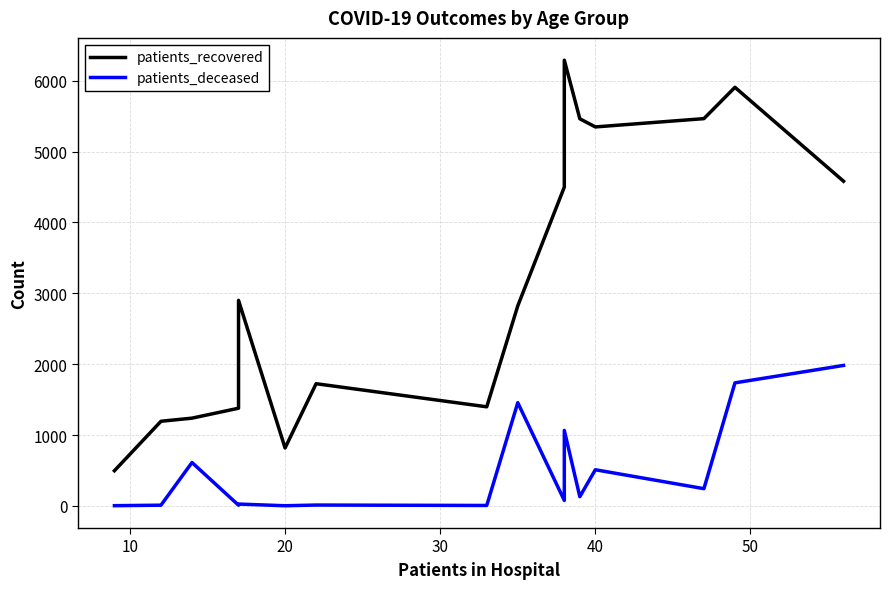

Reading left to right, list all the values displayed in this chart.

patients_recovered: 496	1194	1238	1378	2900	817	1724	1398	2822	4498	6289	5462	5347	5464	5906	4581
patients_deceased: 3	10	612	10	26	2	12	6	1456	77	1065	130	510	243	1736	1982